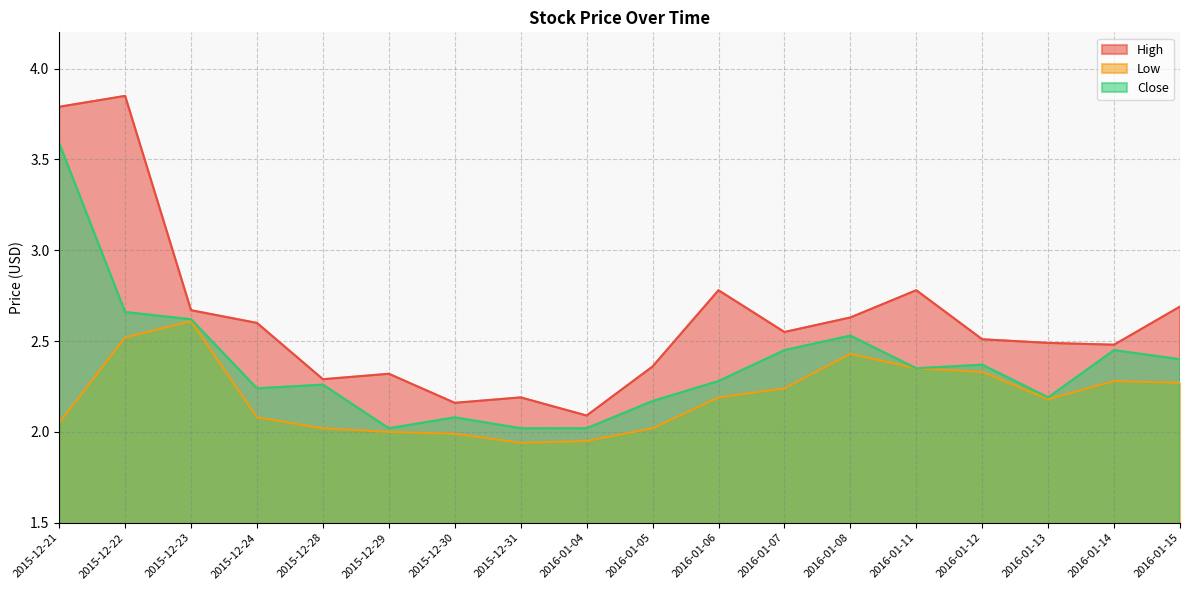

True or false: Close has a value of 3.7 at 2015-12-24.

False